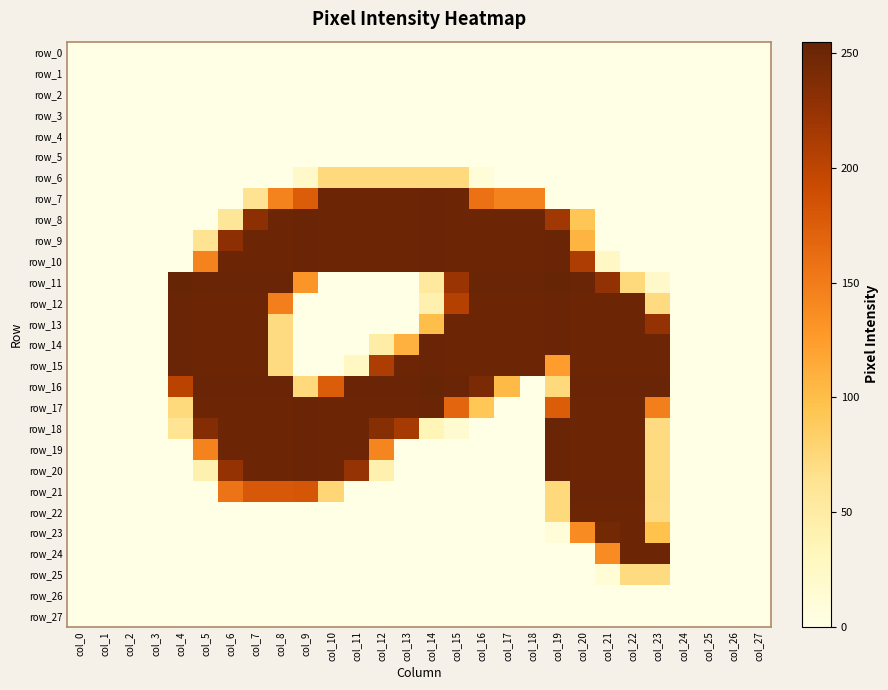

What is the maximum value shown in the chart?

255